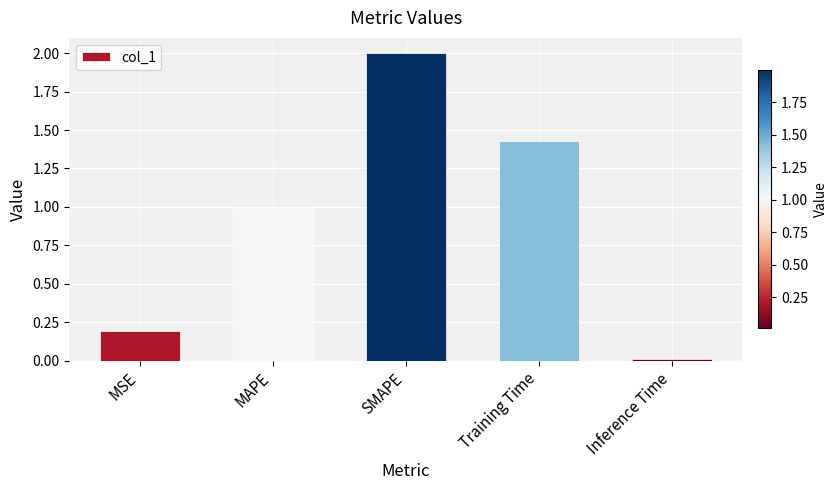

What is the difference between the values at Inference Time and MAPE?

1.0